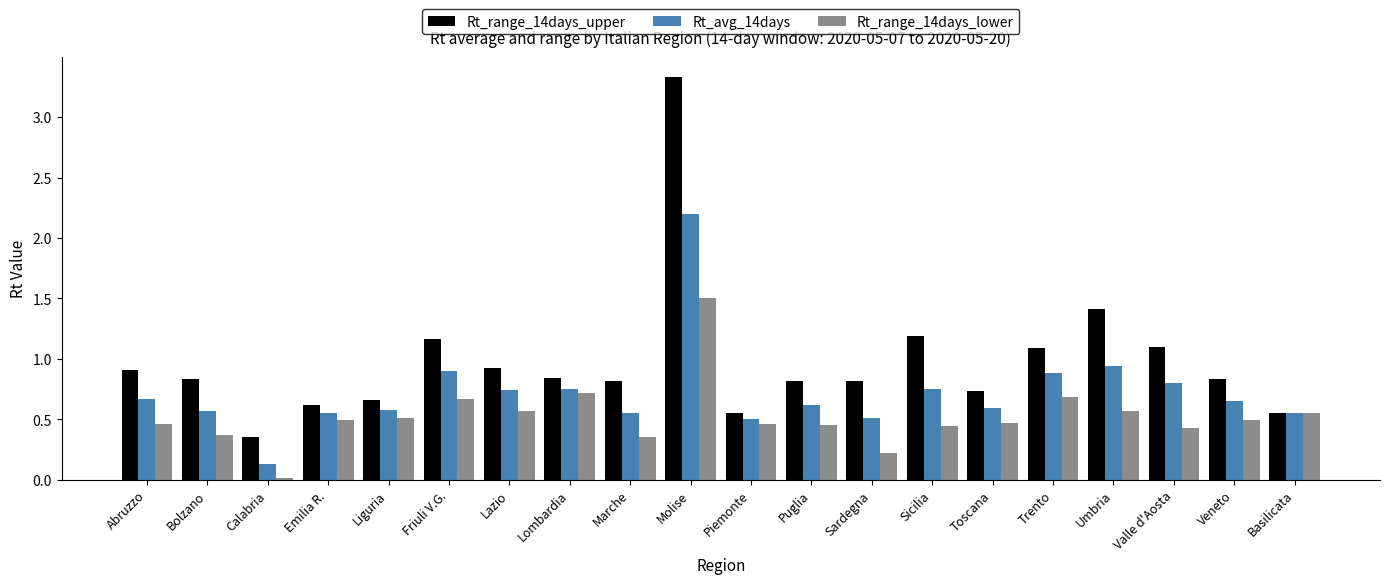

Reading left to right, list all the values displayed in this chart.

Rt_range_14days_upper: Abruzzo=0.9	Bolzano=0.8	Calabria=0.3	Emilia R.=0.6	Liguria=0.7	Friuli V.G.=1.2	Lazio=0.9	Lombardia=0.8	Marche=0.8	Molise=3.3	Piemonte=0.6	Puglia=0.8	Sardegna=0.8	Sicilia=1.2	Toscana=0.7	Trento=1.1	Umbria=1.4	Valle d'Aosta=1.1	Veneto=0.8	Basilicata=0.6
Rt_avg_14days: Abruzzo=0.7	Bolzano=0.6	Calabria=0.1	Emilia R.=0.6	Liguria=0.6	Friuli V.G.=0.9	Lazio=0.7	Lombardia=0.8	Marche=0.6	Molise=2.2	Piemonte=0.5	Puglia=0.6	Sardegna=0.5	Sicilia=0.8	Toscana=0.6	Trento=0.9	Umbria=0.9	Valle d'Aosta=0.8	Veneto=0.7	Basilicata=0.6
Rt_range_14days_lower: Abruzzo=0.5	Bolzano=0.4	Calabria=0.0	Emilia R.=0.5	Liguria=0.5	Friuli V.G.=0.7	Lazio=0.6	Lombardia=0.7	Marche=0.3	Molise=1.5	Piemonte=0.5	Puglia=0.5	Sardegna=0.2	Sicilia=0.4	Toscana=0.5	Trento=0.7	Umbria=0.6	Valle d'Aosta=0.4	Veneto=0.5	Basilicata=0.6